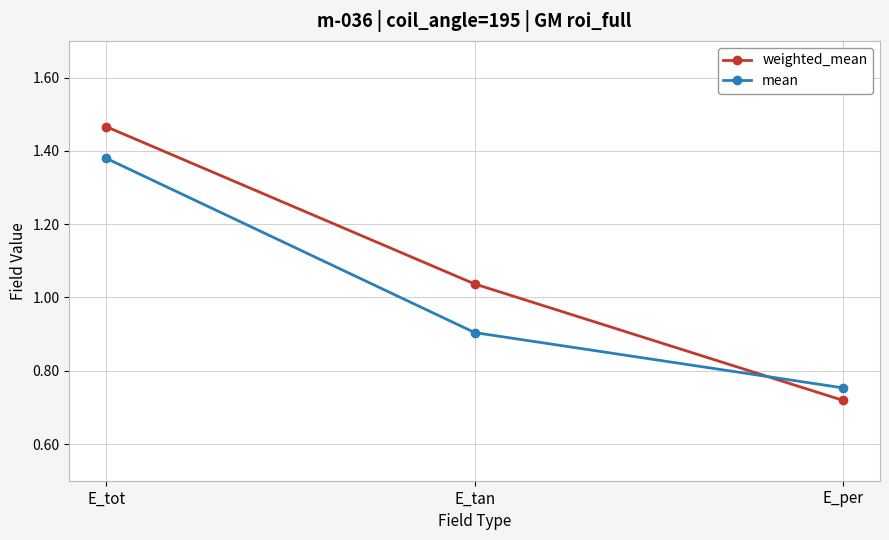

Is the value of mean at E_tot greater than the value of weighted_mean at E_tot?

No